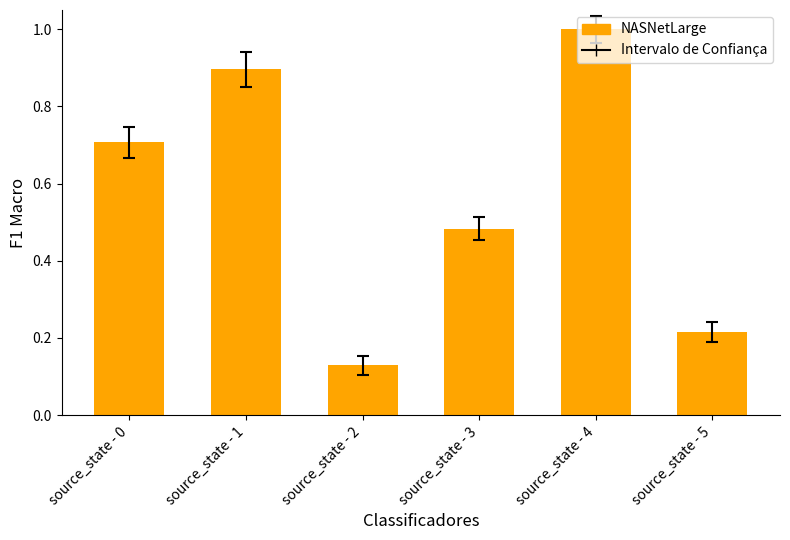

Count the values in the range 0 to 1.

6